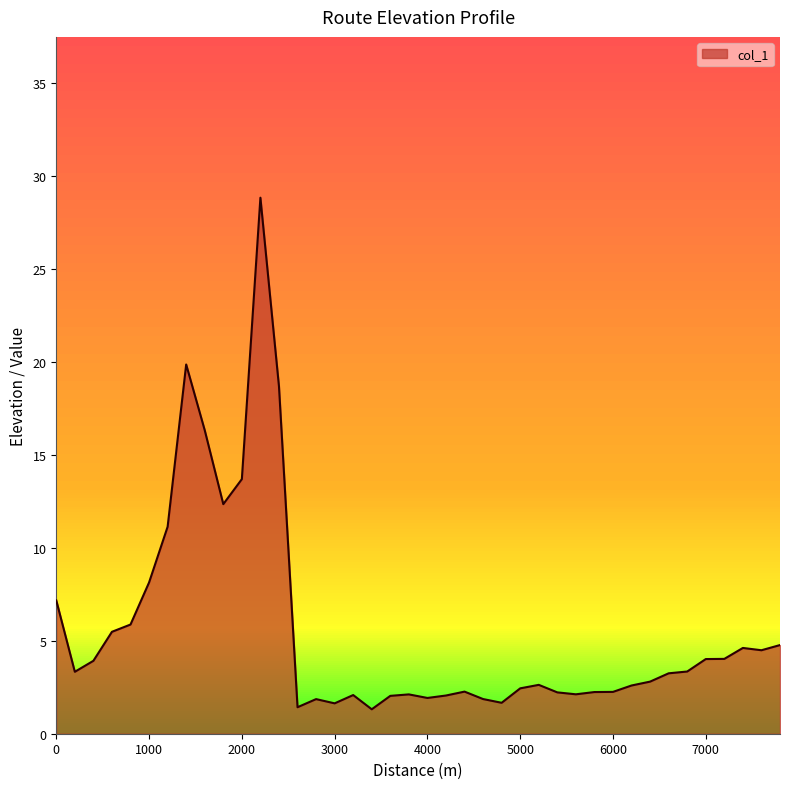

What is the maximum value shown in the chart?

28.8